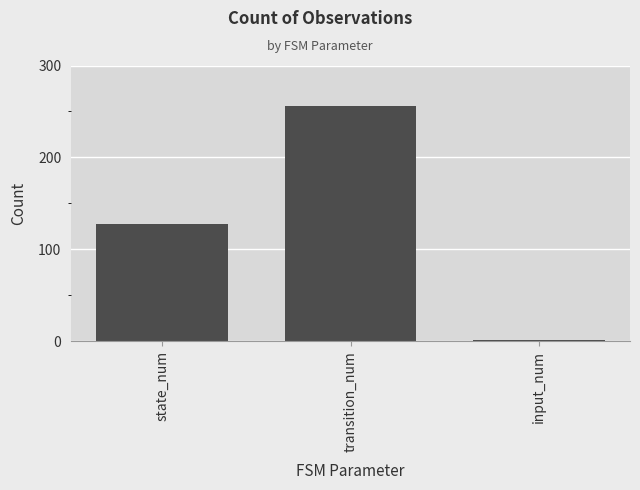

What is the sum of all values?

386